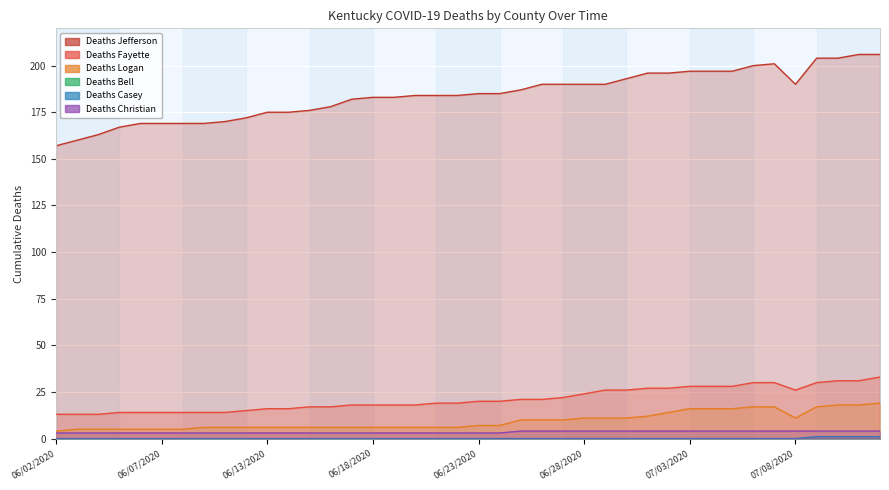

How many interior local valleys does the Deaths Fayette series have?

1